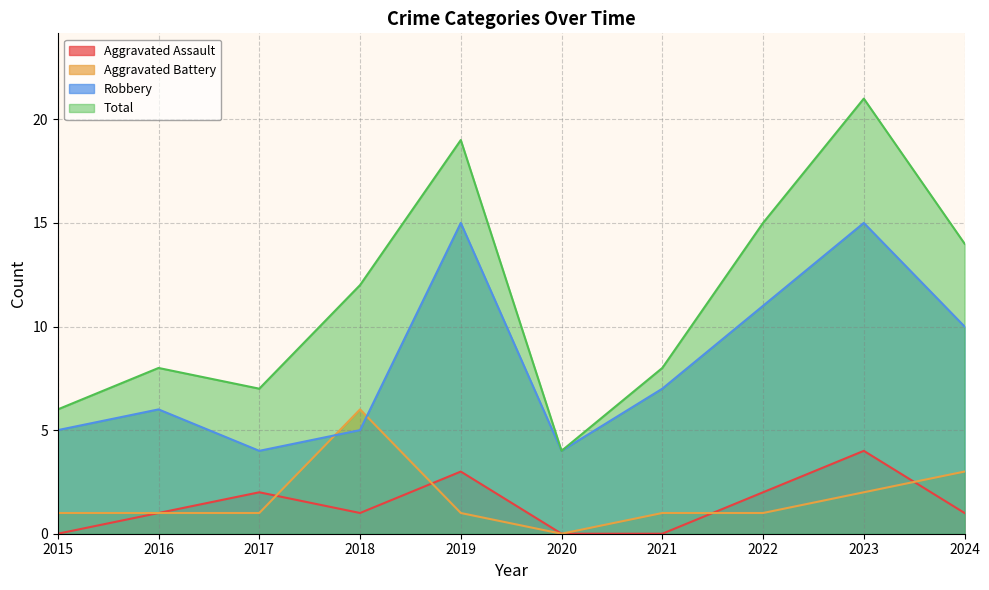

Is the value of Aggravated Assault at 2019 greater than the value of Aggravated Battery at 2020?

Yes